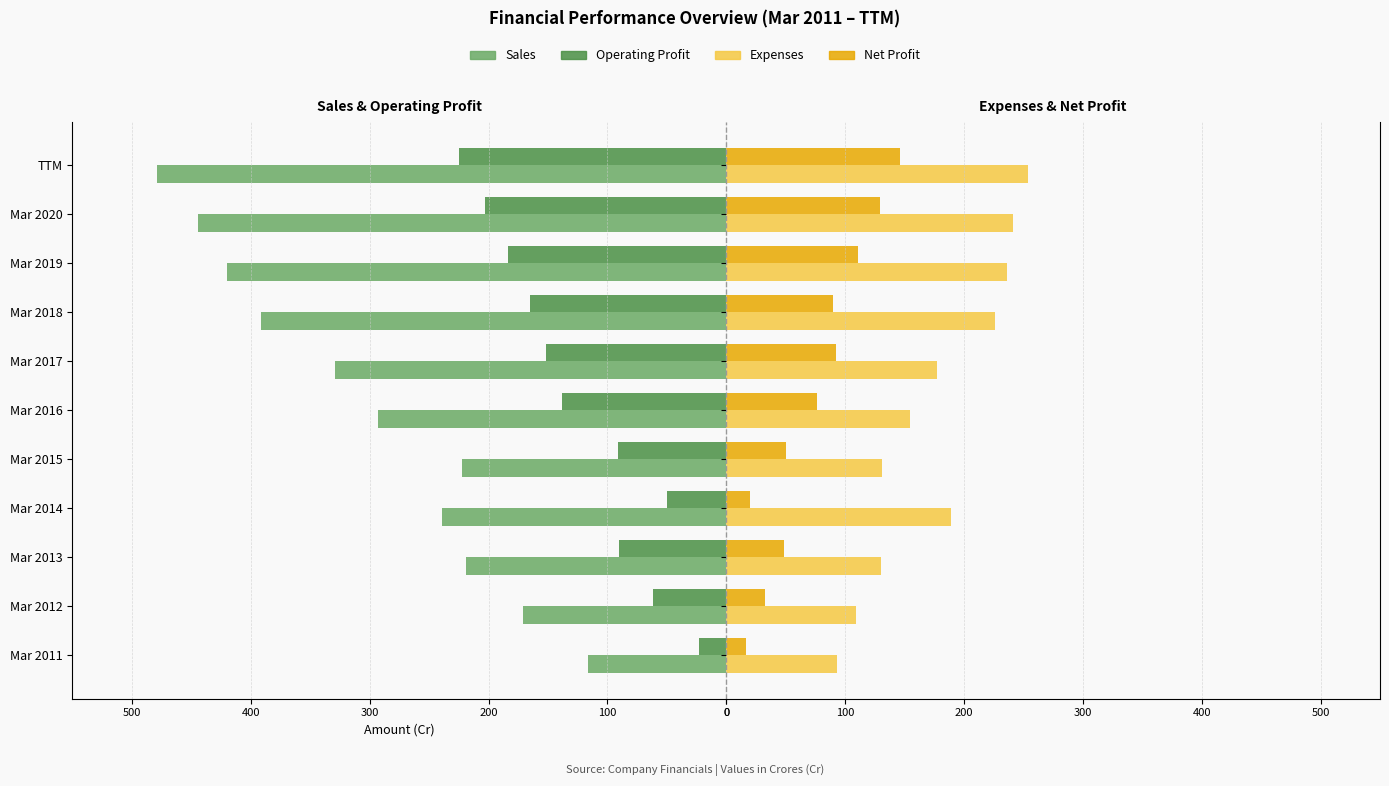

Reading right to left, list all the values displayed in this chart.

Sales: -479	-444	-420	-391	-329	-293	-222	-239	-219	-171	-116
Operating Profit: -225	-203	-184	-165	-152	-138	-91	-50	-90	-62	-23
Expenses: 254	241	236	226	177	155	131	189	130	109	93
Net Profit: 146	129	111	90	92	76	50	20	49	33	17